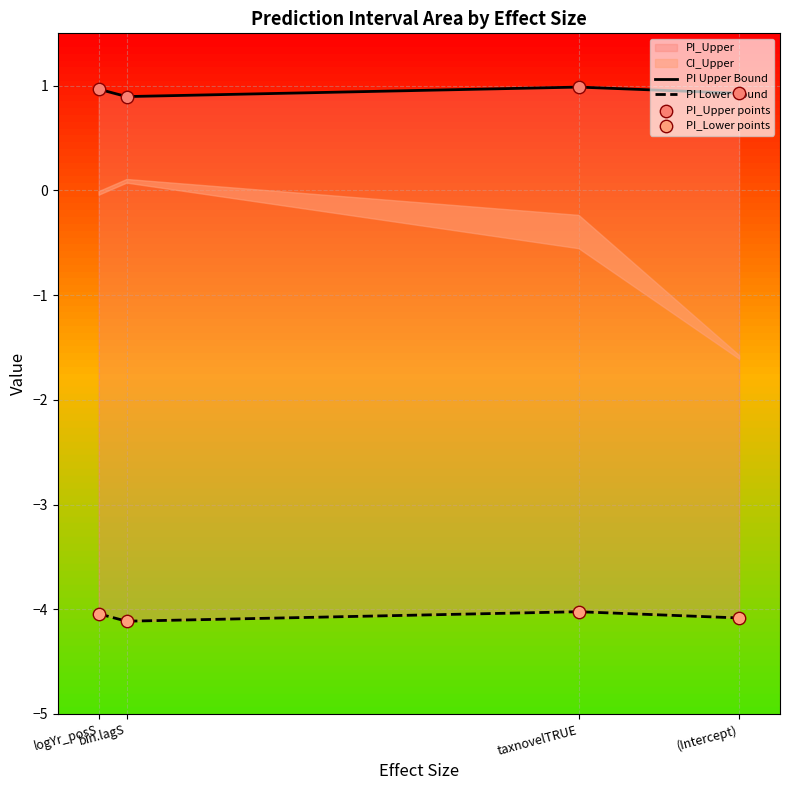

At how many categories does at least one series exceed 0?

4